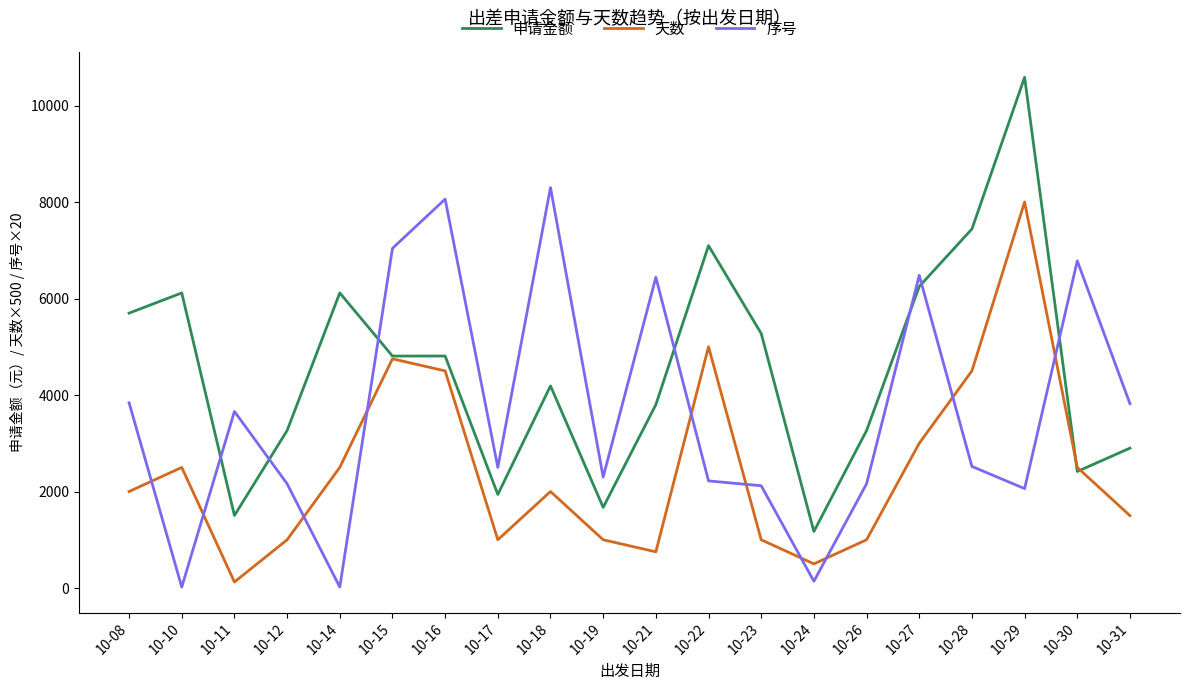

At which category does 序号 reach its first local peak?

10-11